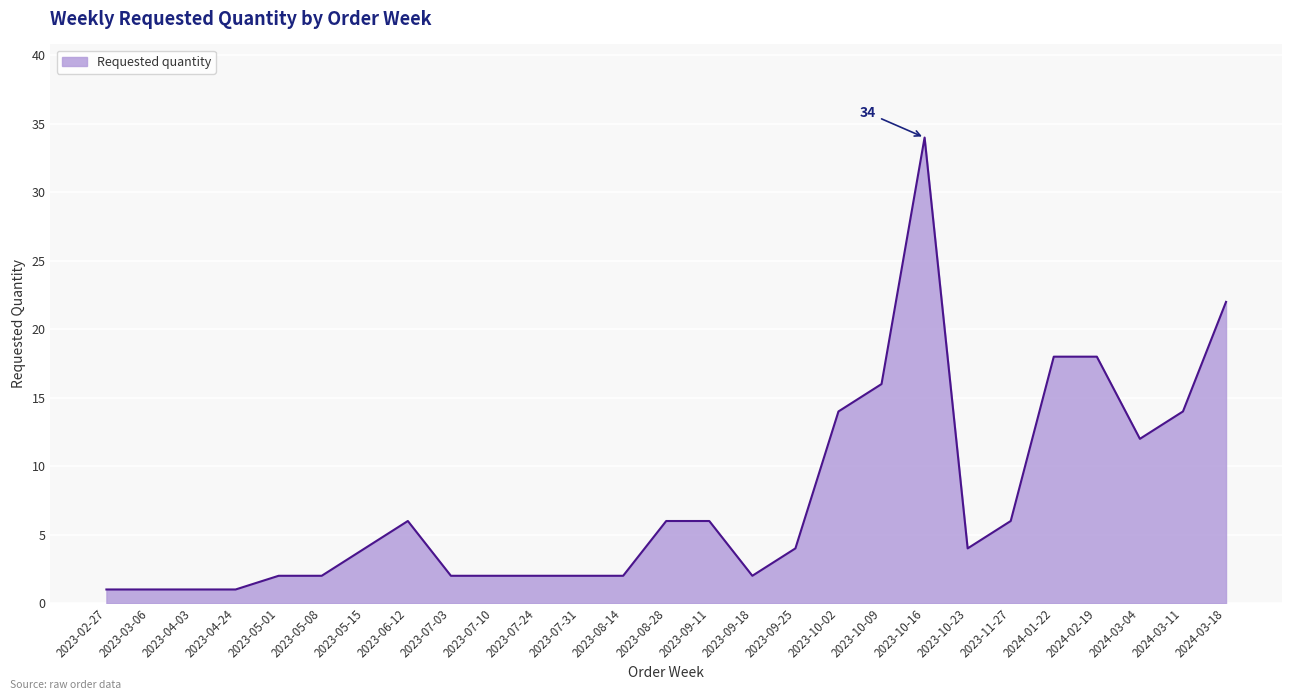

What is the difference between the second highest and second lowest values?

21